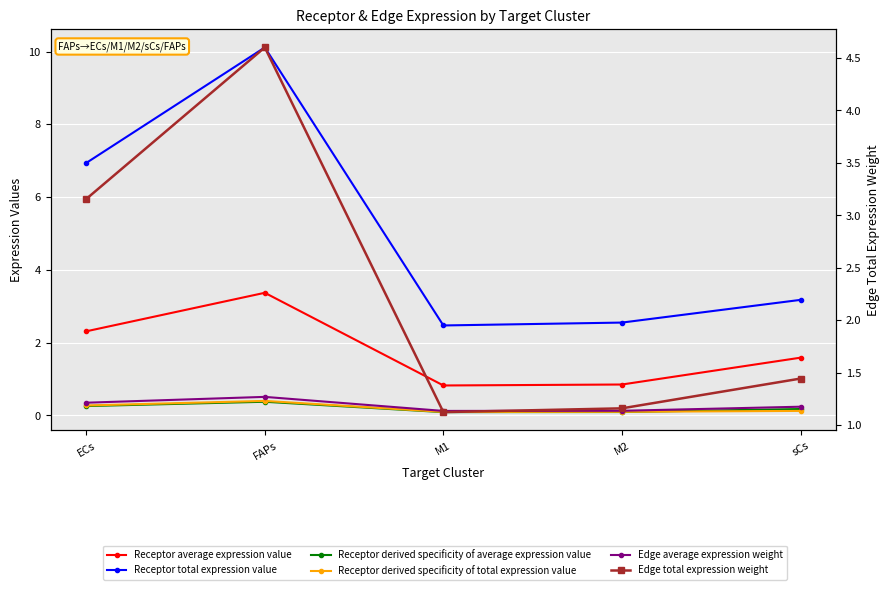

At which label does Receptor derived specificity of total expression value reach its peak?

FAPs